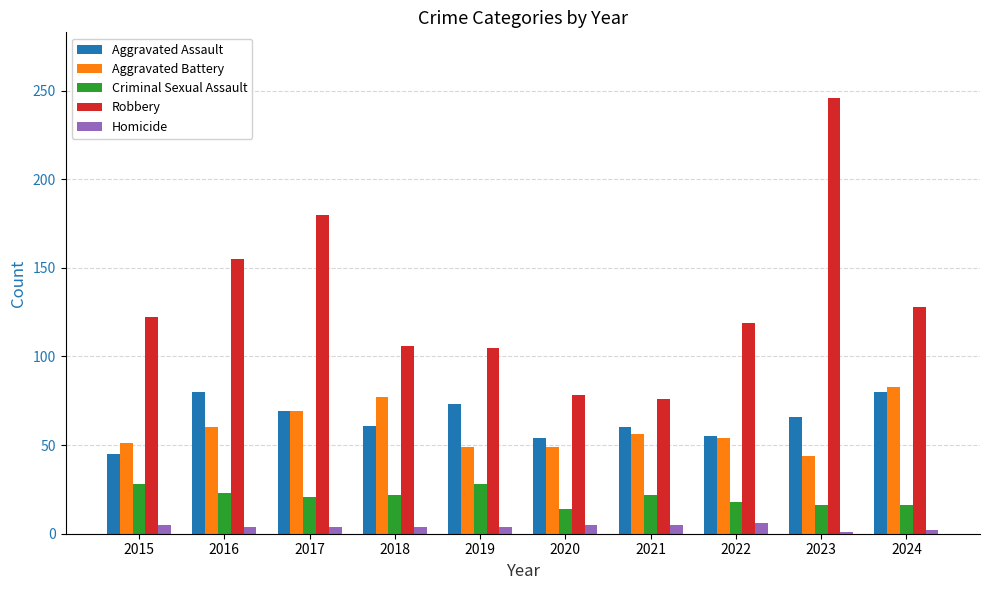

What are all the series names shown in the legend?

Aggravated Assault, Aggravated Battery, Criminal Sexual Assault, Robbery, Homicide